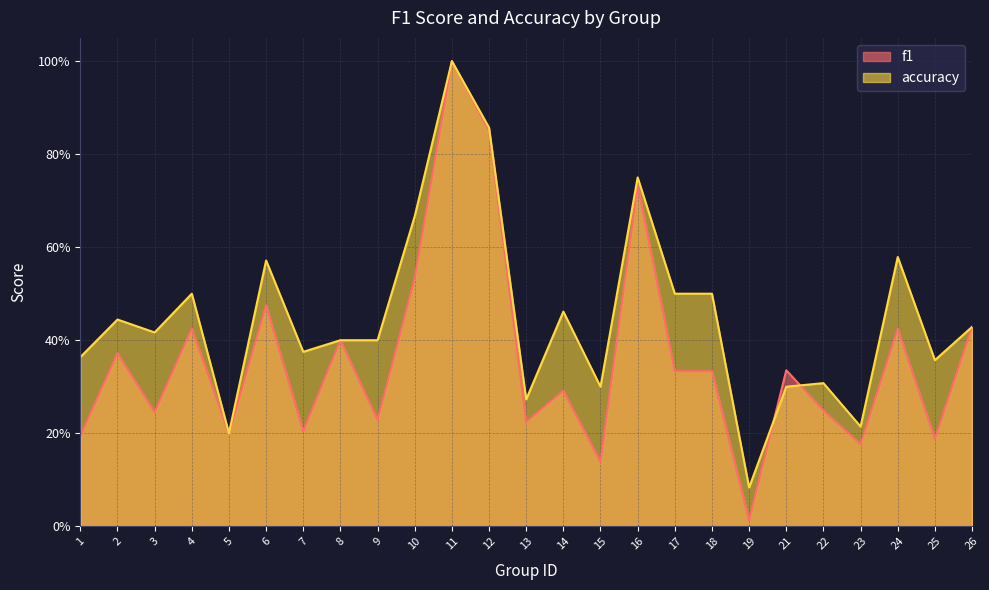

What is the difference between the maximum and minimum values in the f1 series?

1.0